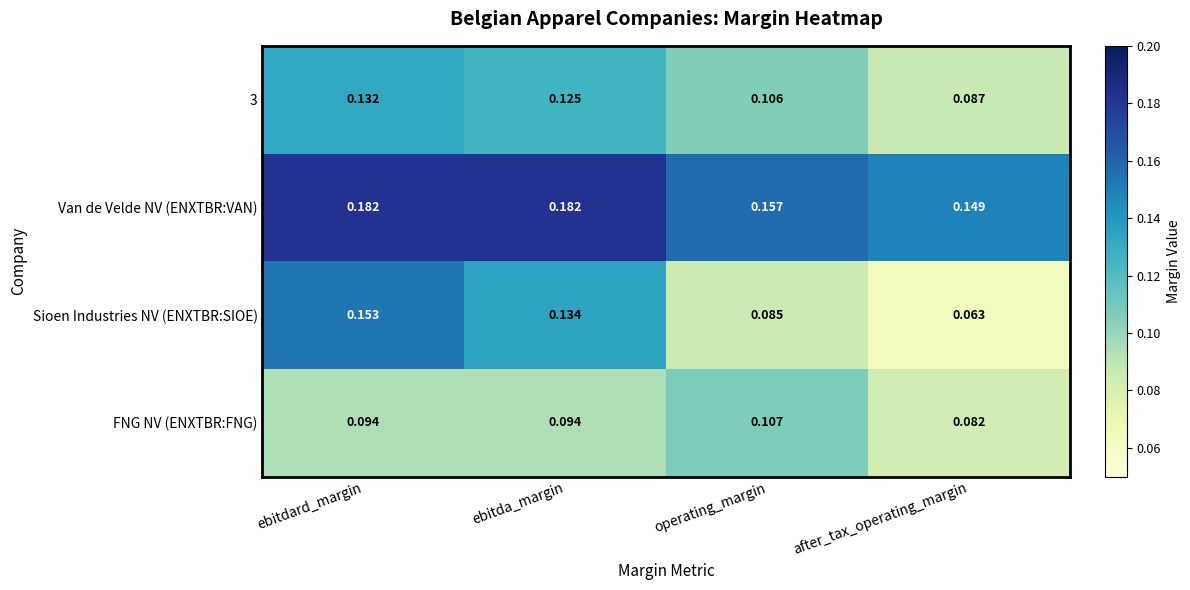

How many distinct data groups are displayed?

4